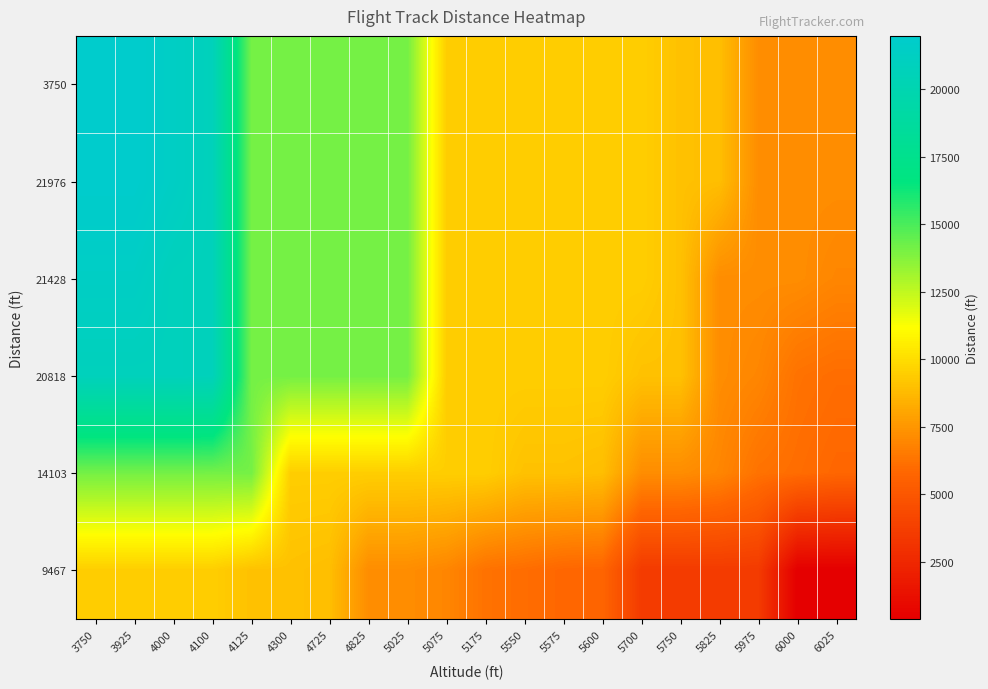

What is the difference between the highest and lowest values at 5700?

5937.8